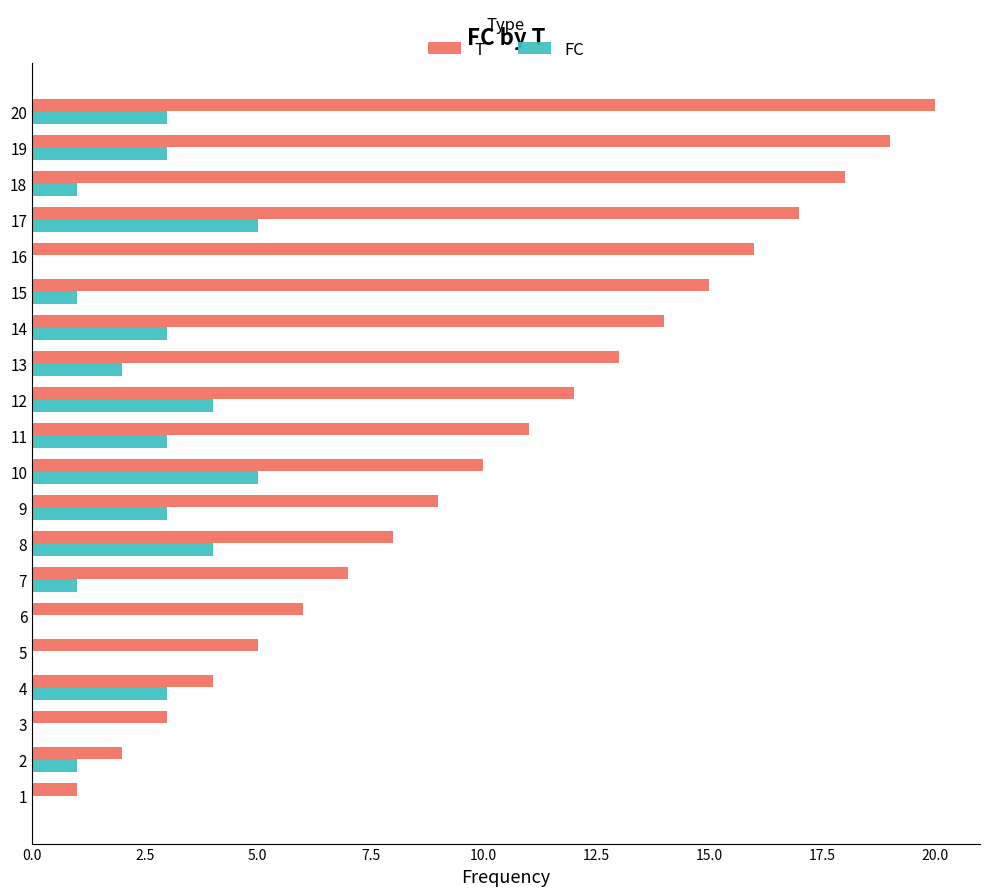

Which series has the largest total across all categories?

T